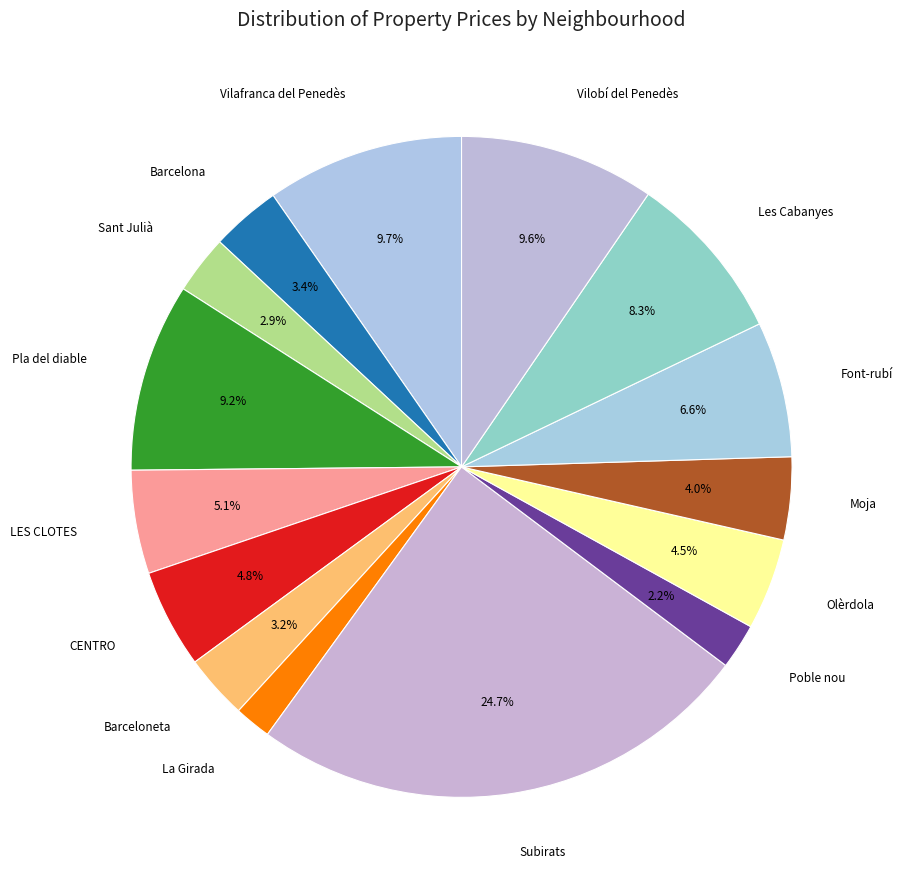

What is the largest slice in the pie chart?

Subirats